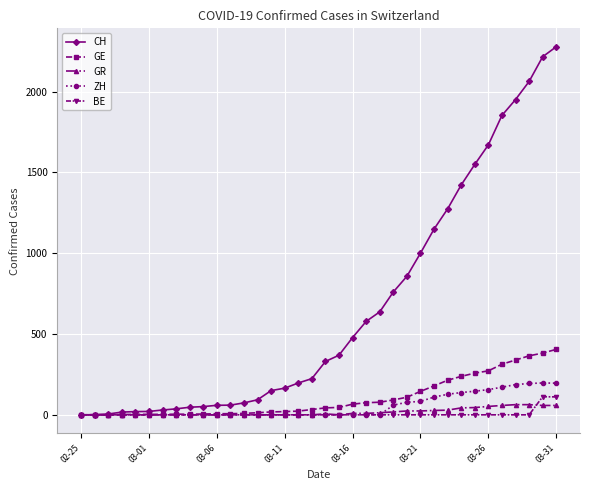

At how many categories does at least one series exceed 1052?

10